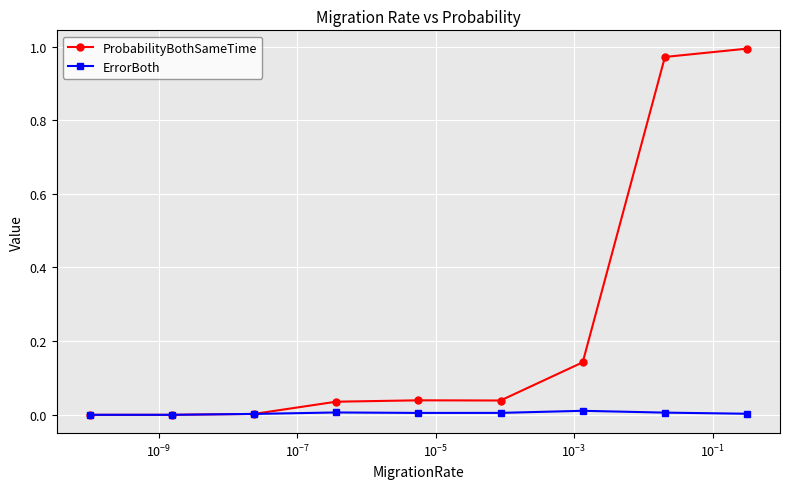

Rank the series by their maximum value, from highest to lowest.

ProbabilityBothSameTime, ErrorBoth